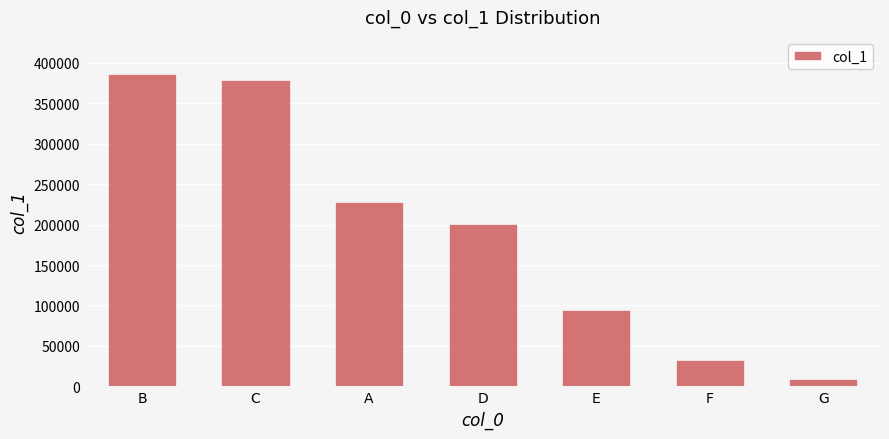

Reading right to left, transcribe all the data shown in this chart.

G=9320	F=32410	E=94293	D=201299	A=227834	C=379052	B=385825